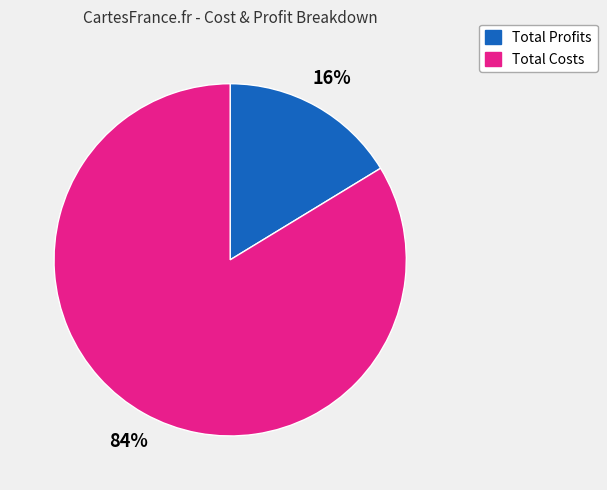

Is there any slice that represents more than half of the pie?

Yes